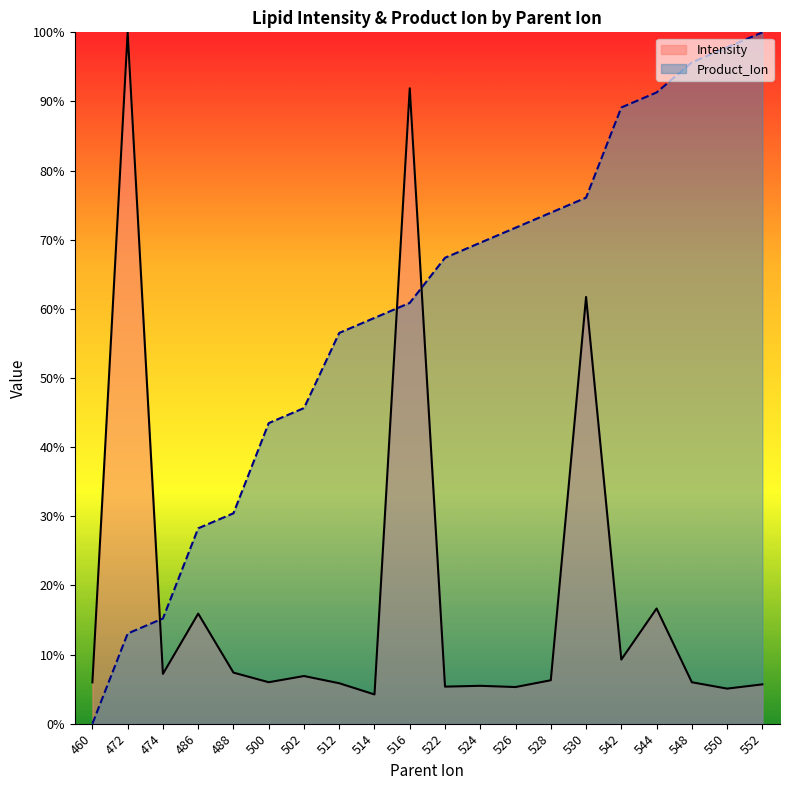

Where is Product_Ion nearest to the value 0?

460